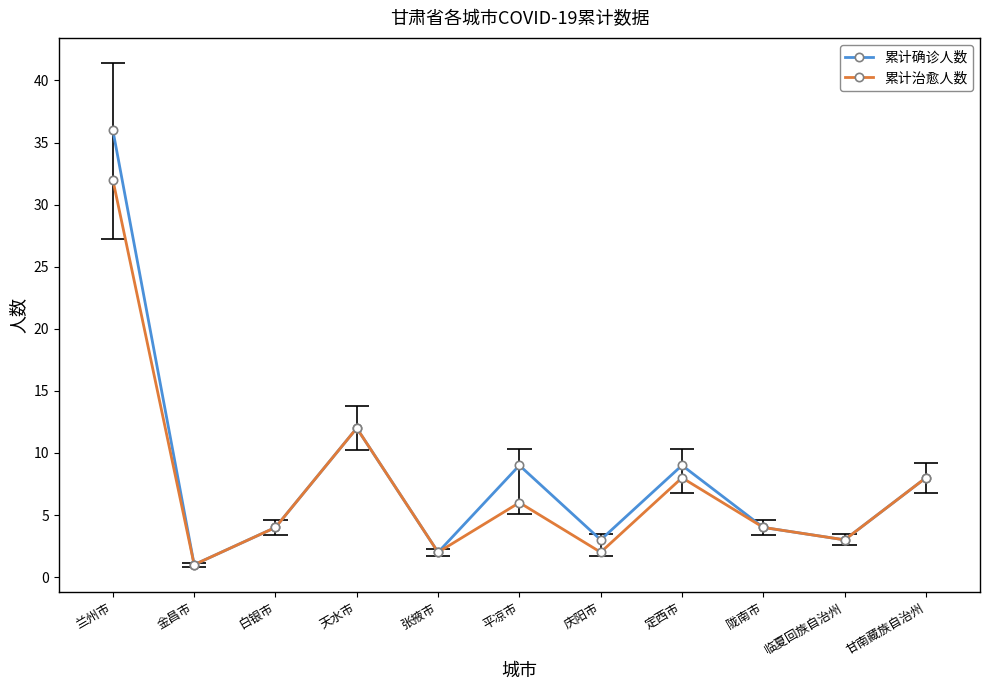

In 累计确诊人数, how many points are higher than both neighbors (excluding endpoints)?

3